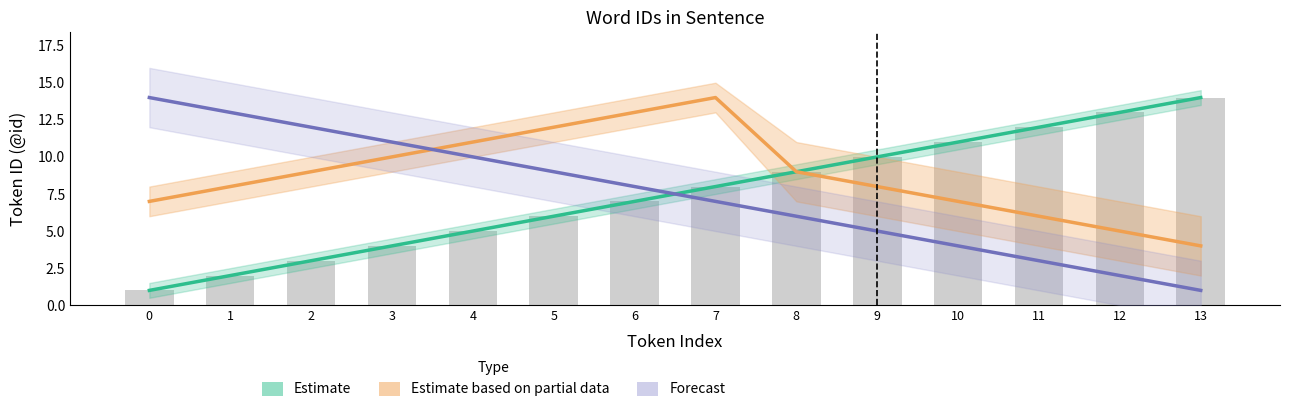

Which series has the largest total across all categories?

Estimate based on partial data